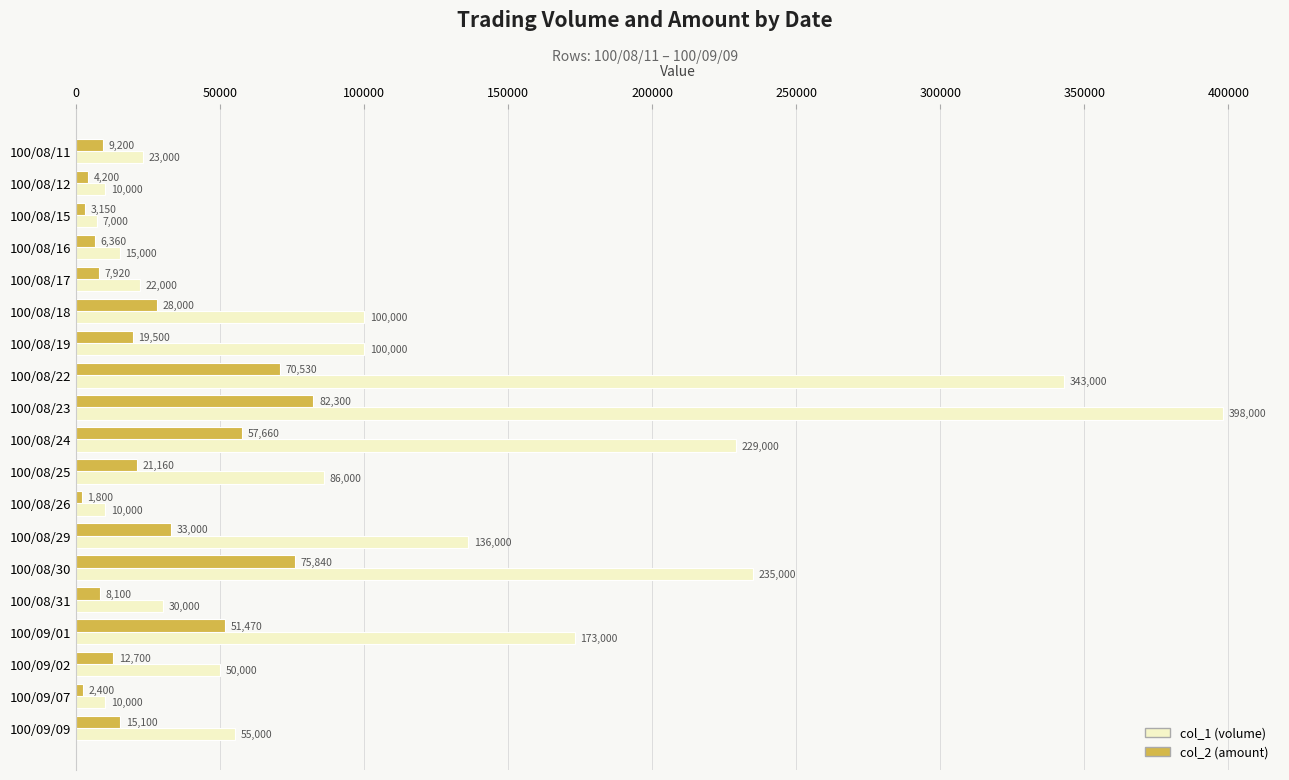

Is the value of col_2 (amount) at 100/08/23 greater than the value of col_1 (volume) at 100/08/15?

Yes